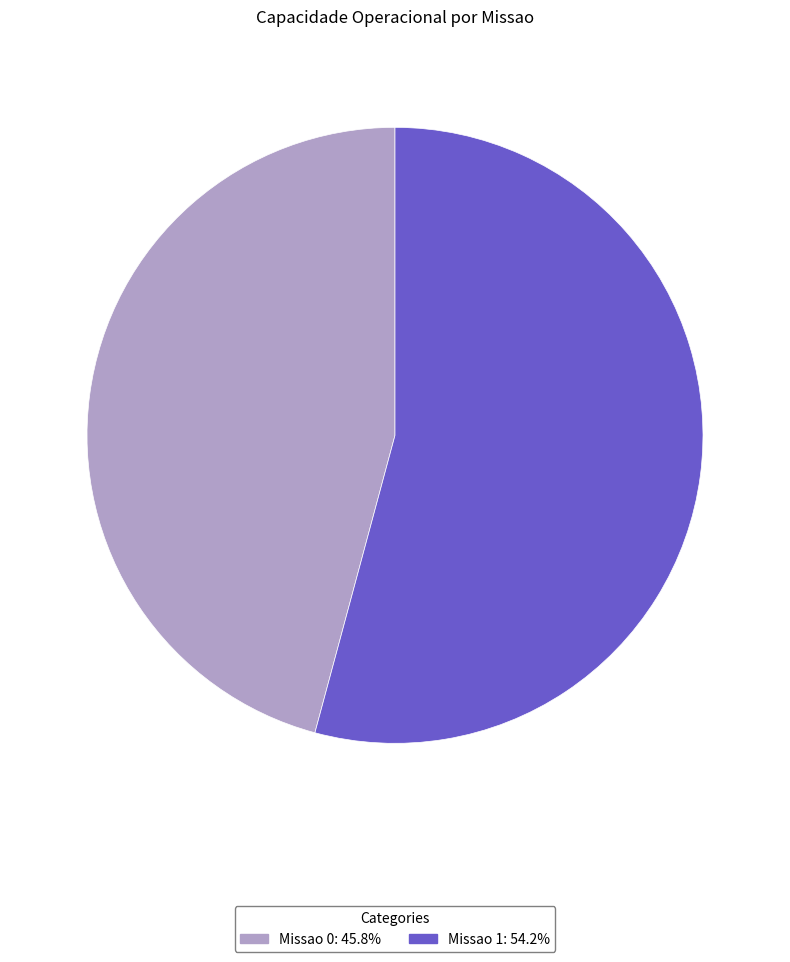

Which has a higher value, Missao 0 or Missao 1?

Missao 1